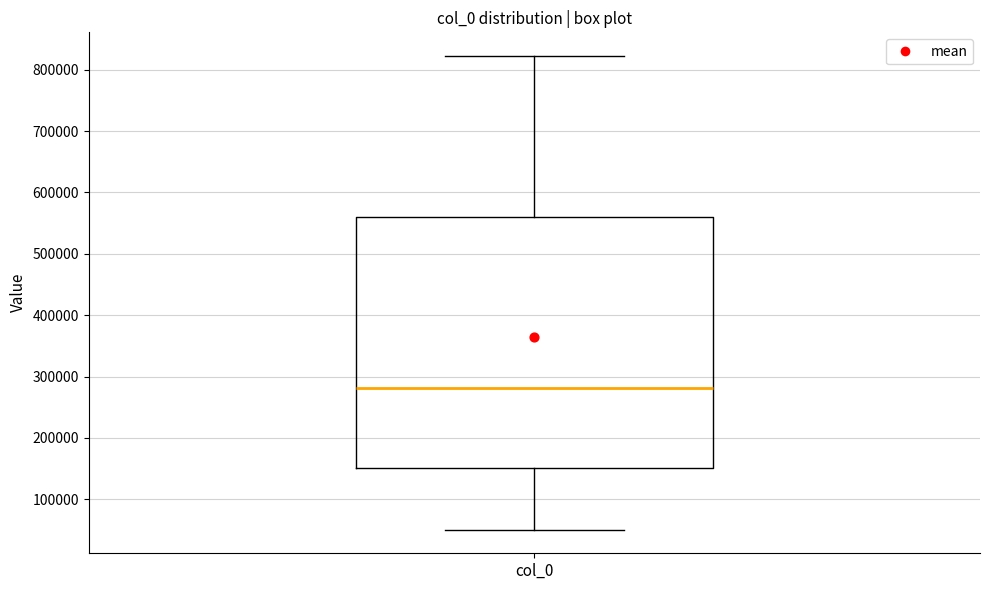

Where does the upper whisker of the box for col_0 end on the y-axis? The values are not printed on the chart, so give them approximately, as read against the axis.

820000